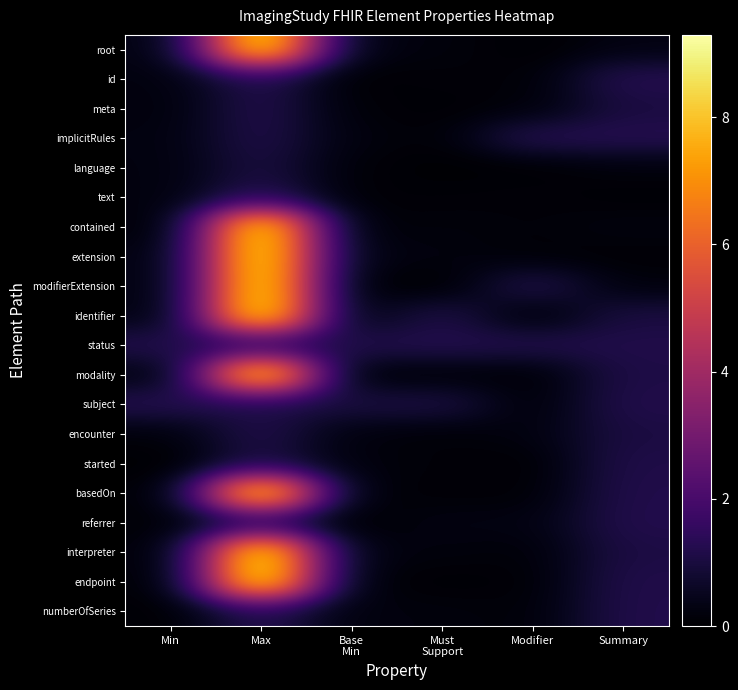

At how many categories does at least one series exceed 7?

1